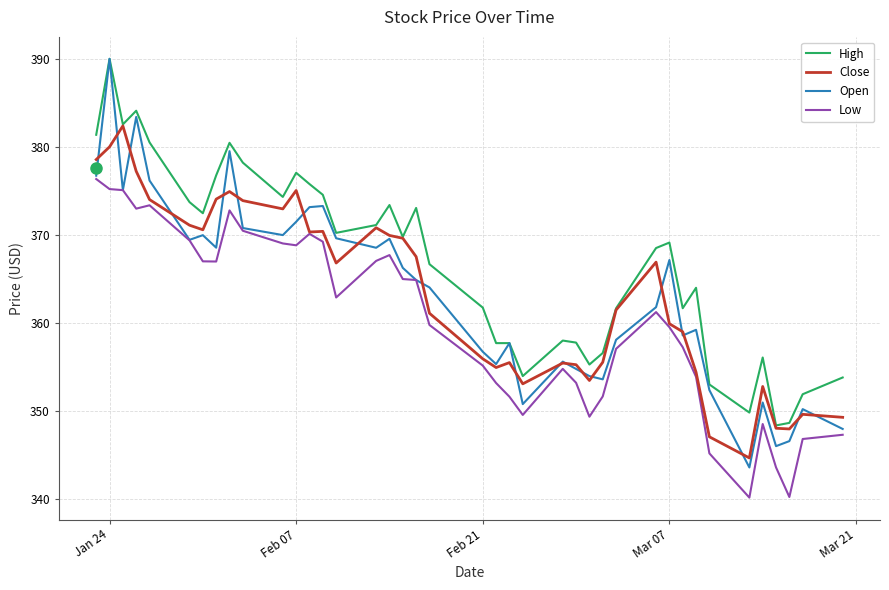

Does the chart display data point markers on the line(s)?

No